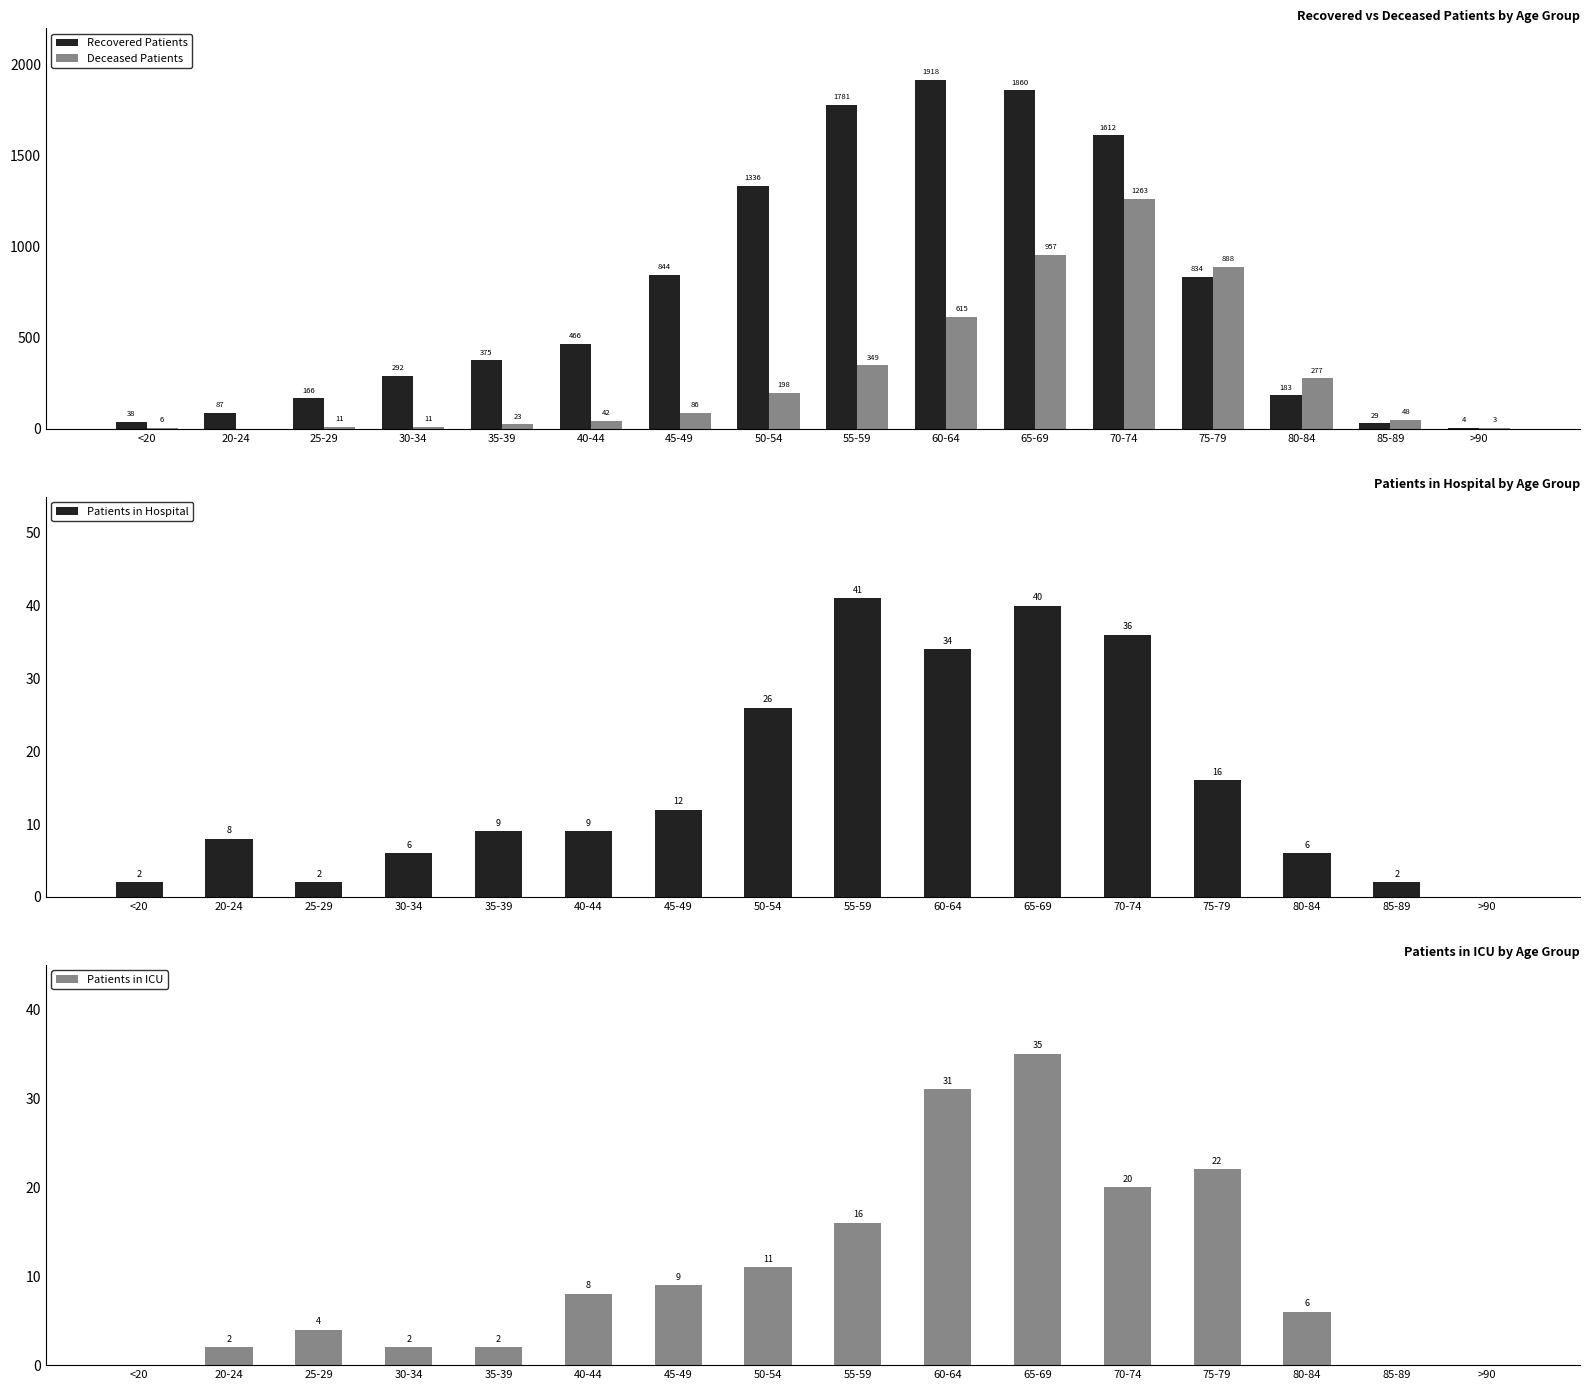

What is the label of the 13th bar from the right?

30-34